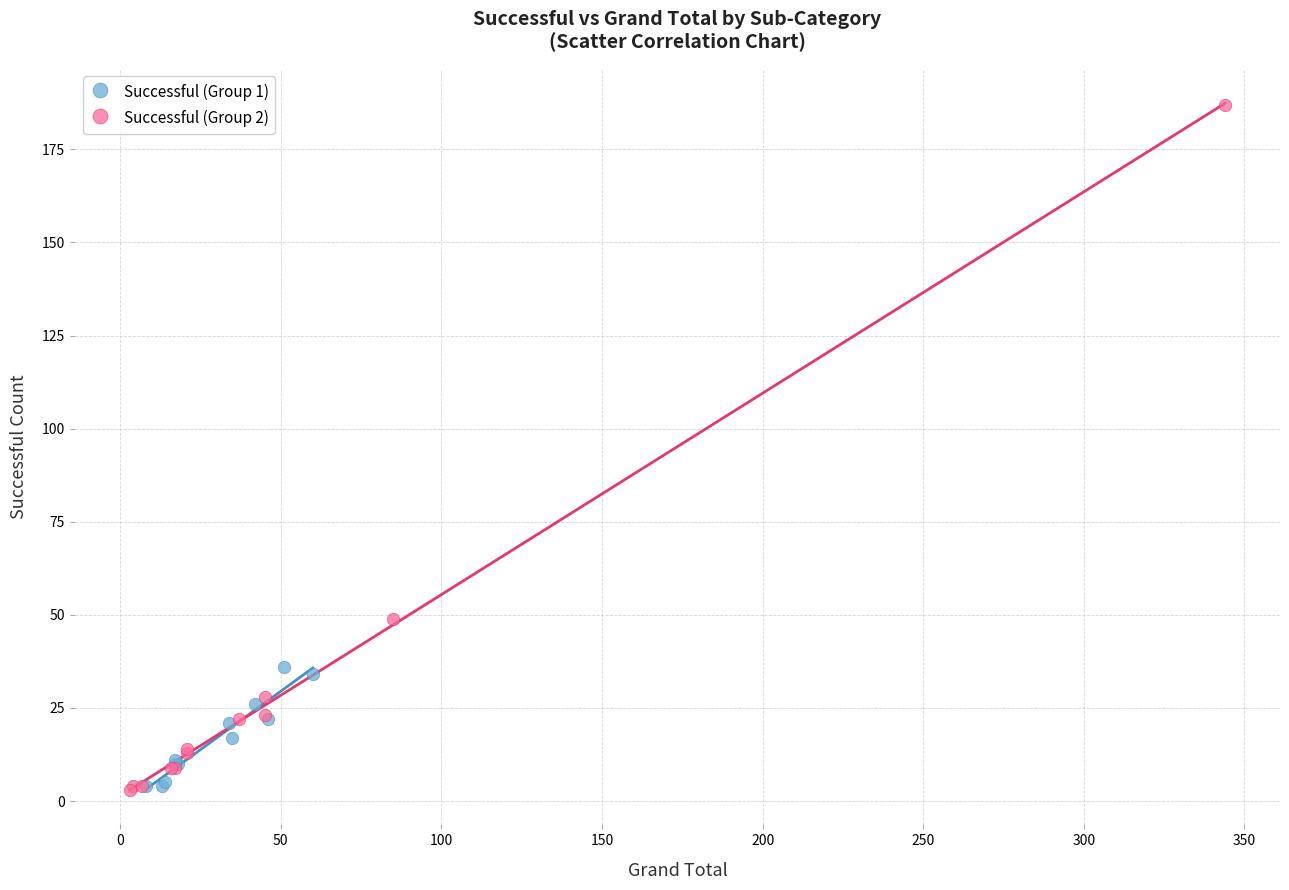

Which series has the widest spread of Y values?

Successful (Group 2)